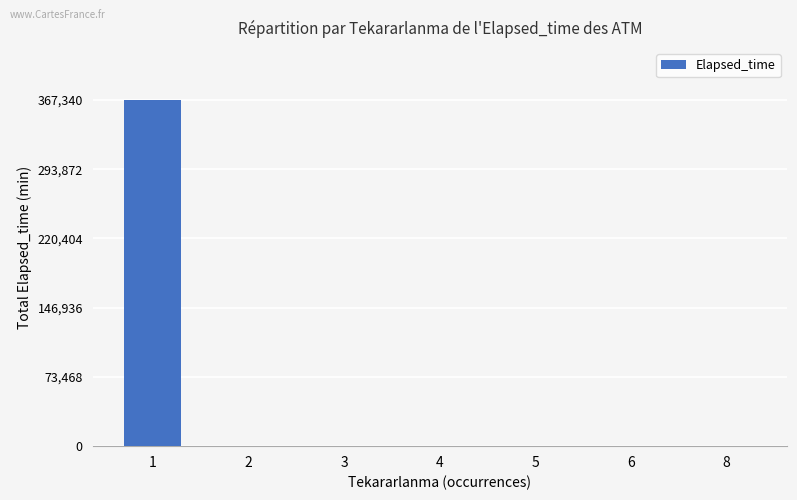

What is the maximum value shown in the chart?

367340